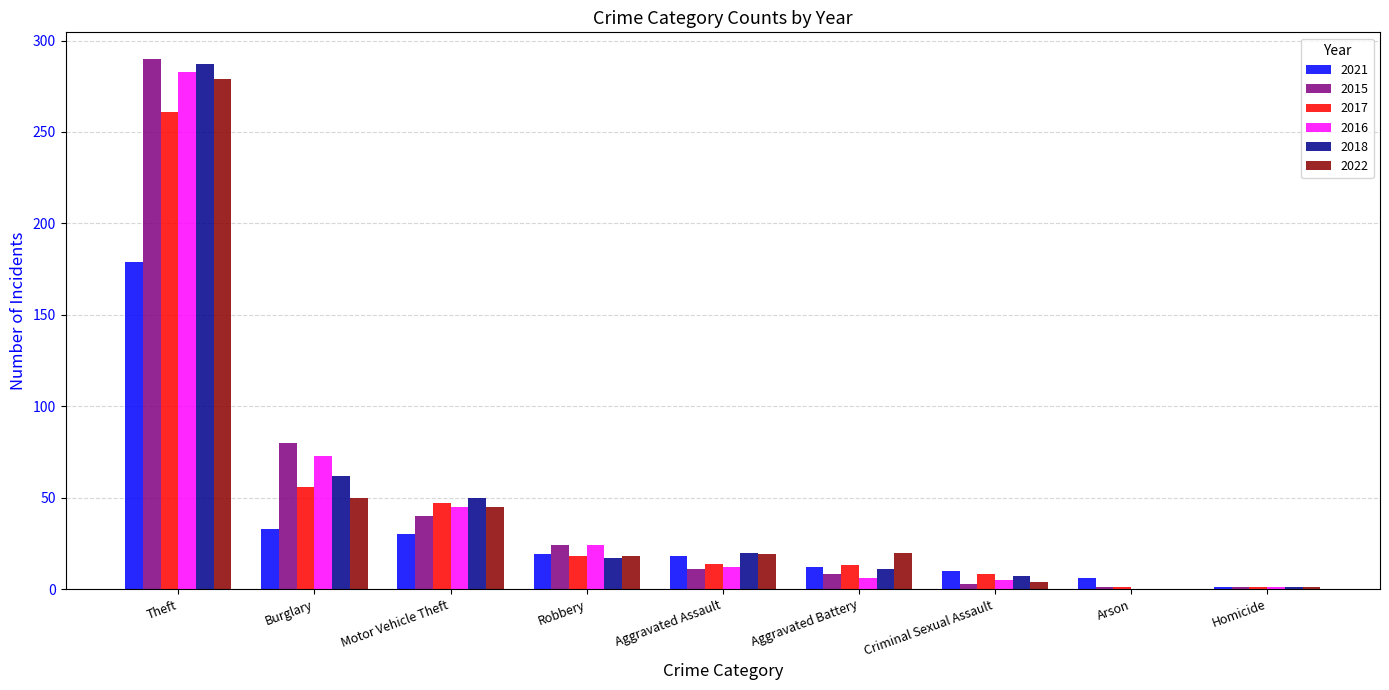

At which category is the sum across all series the highest?

Theft